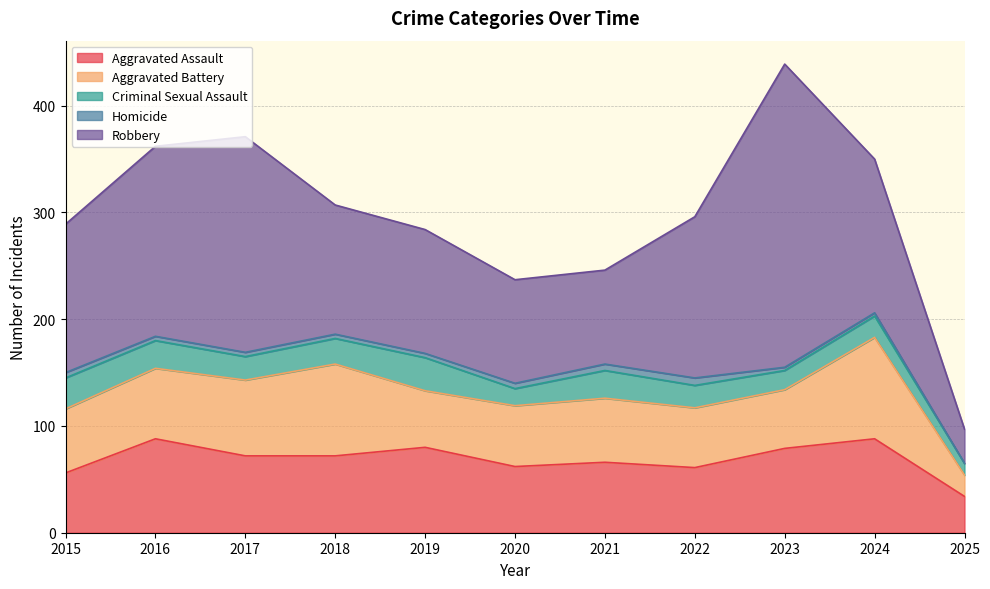

Read the Aggravated Assault value at 2024.

88